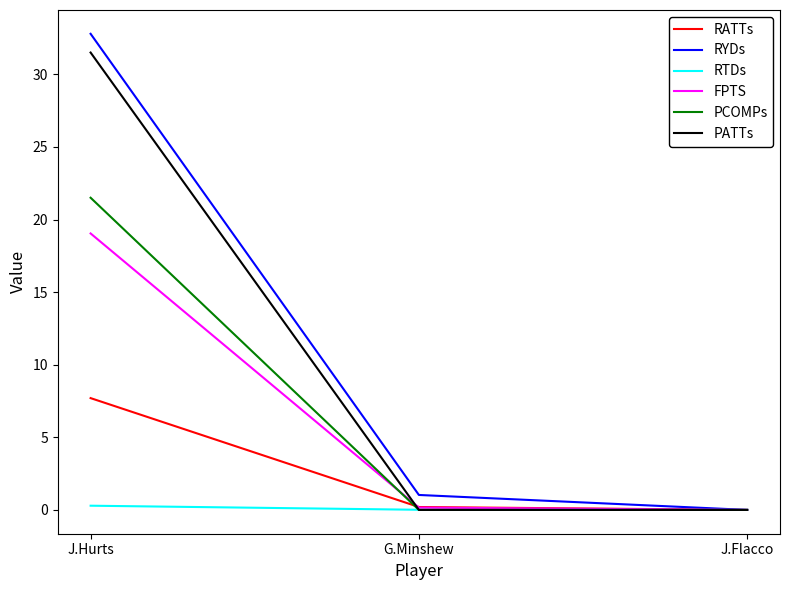

Which series has the widest spread of values?

RYDs